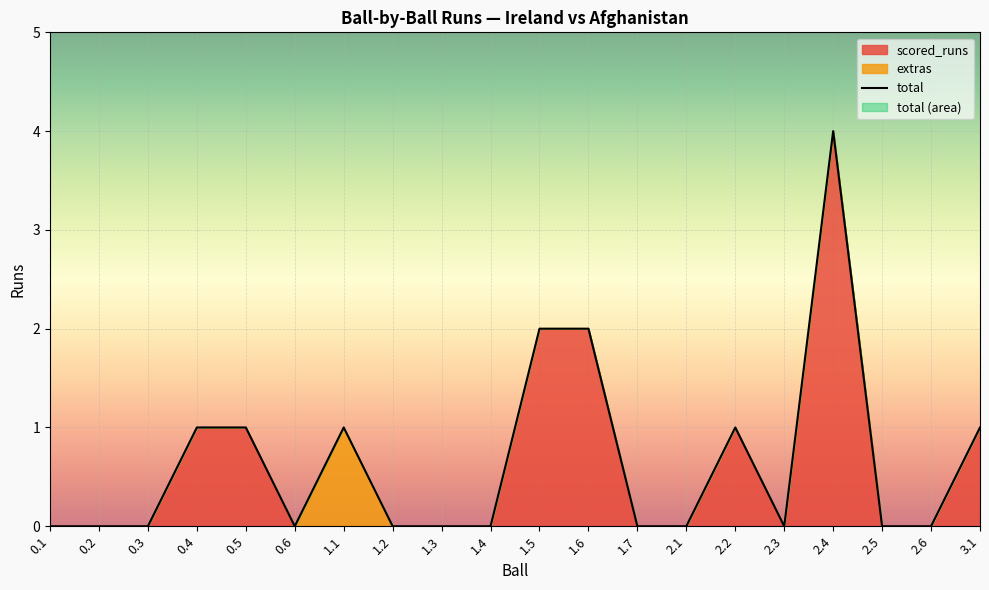

How many interior local valleys does the scored_runs series have?

1